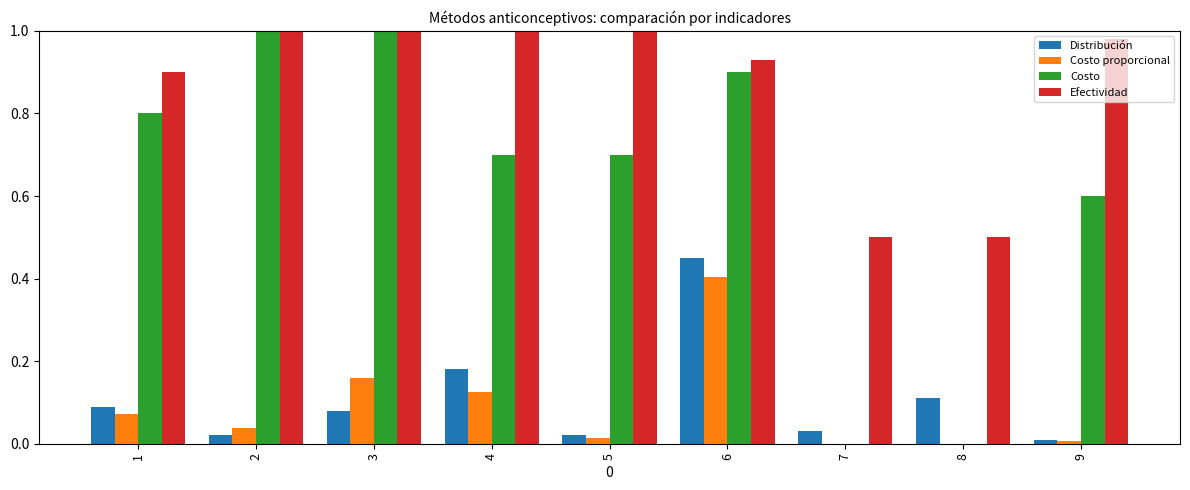

Count the number of data series in this chart.

4